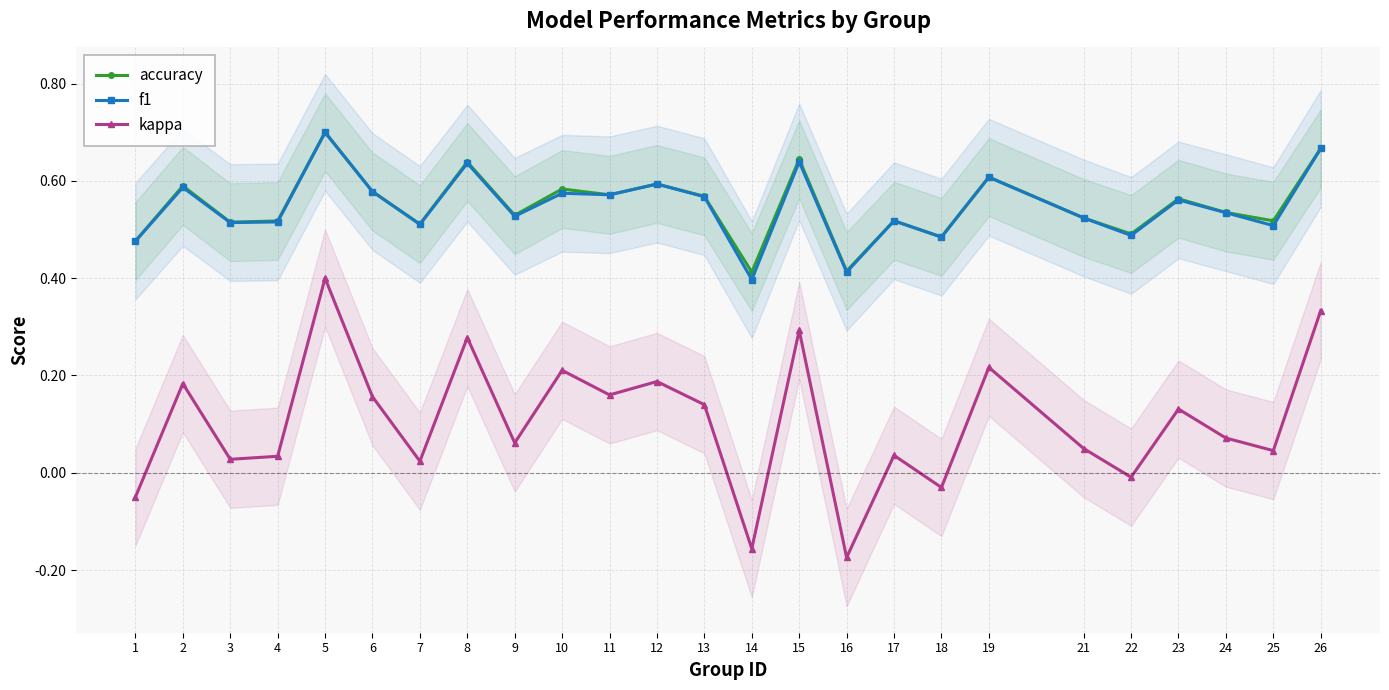

What is the value of the kappa point at the 10th from the left?

0.2